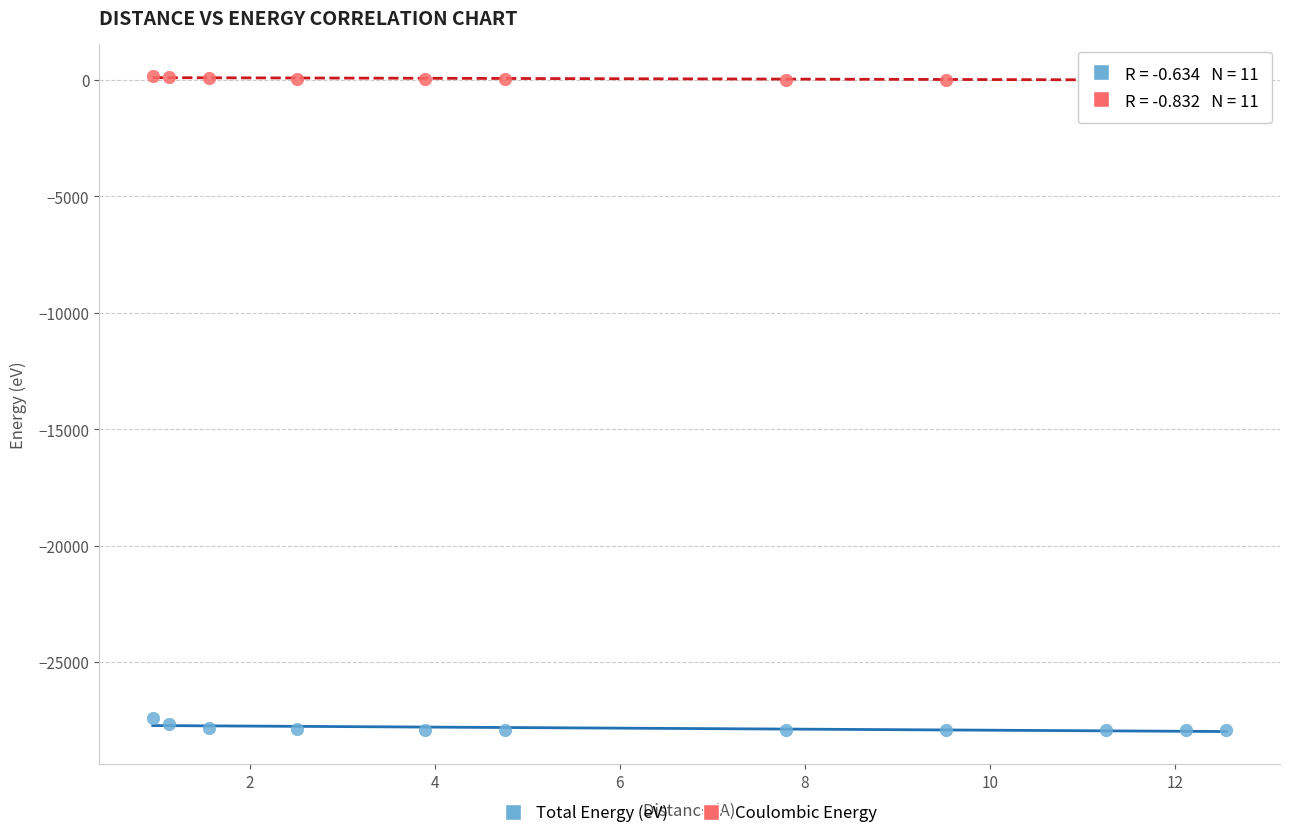

Which series reaches the maximum Y coordinate?

Coulombic Energy